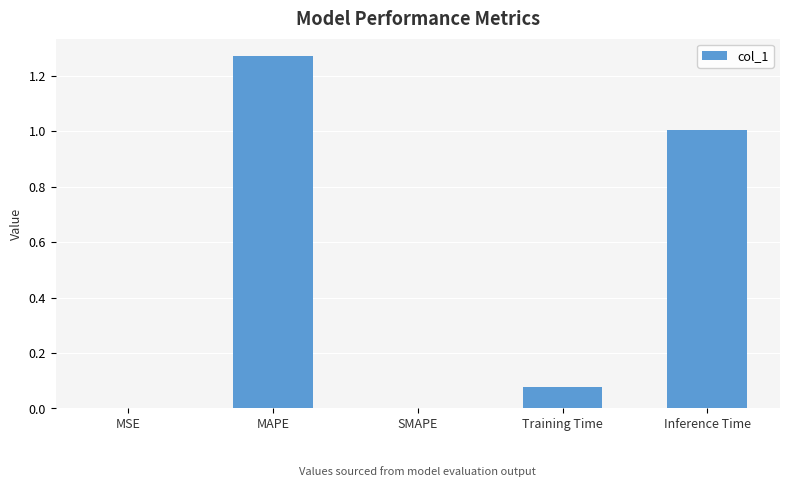

Are the bars horizontal?

No